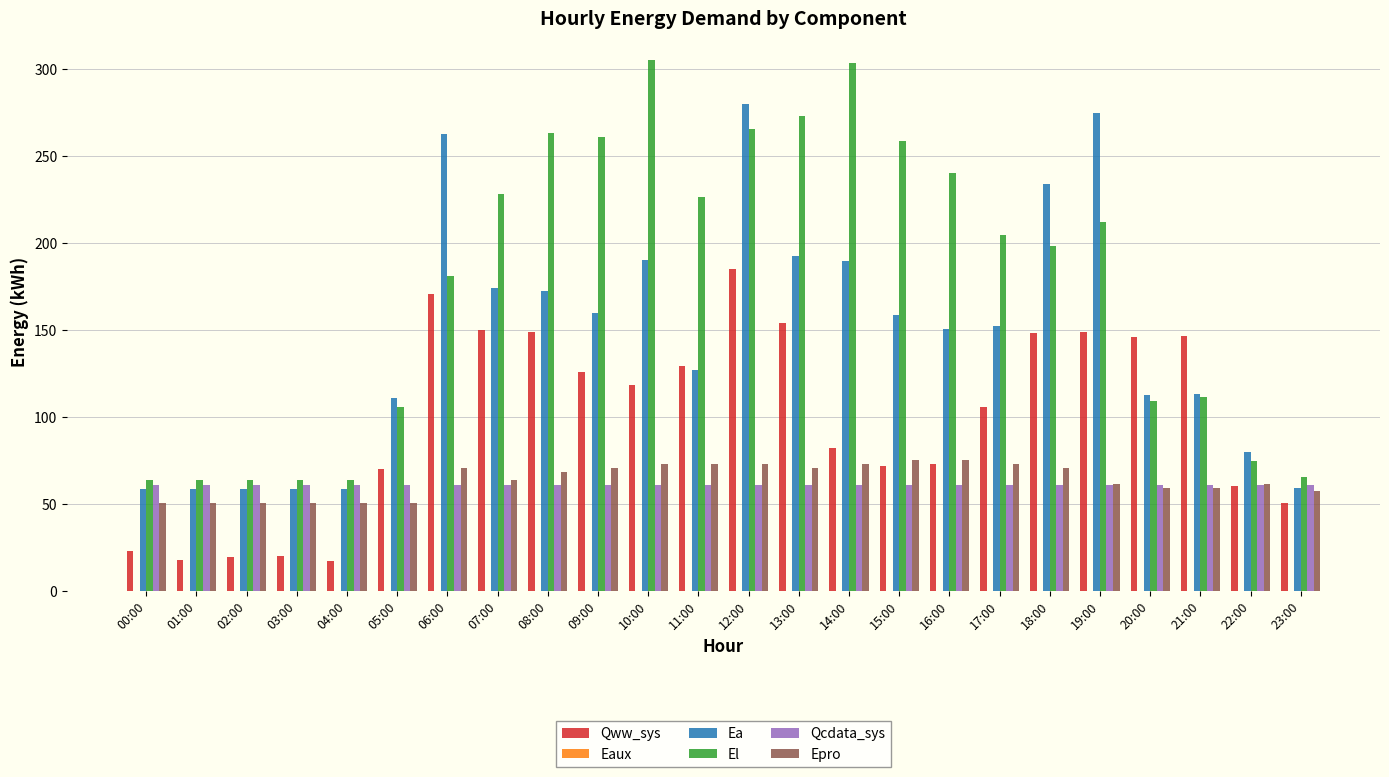

Is it true that Qww_sys equals 51.0 at 23:00?

True